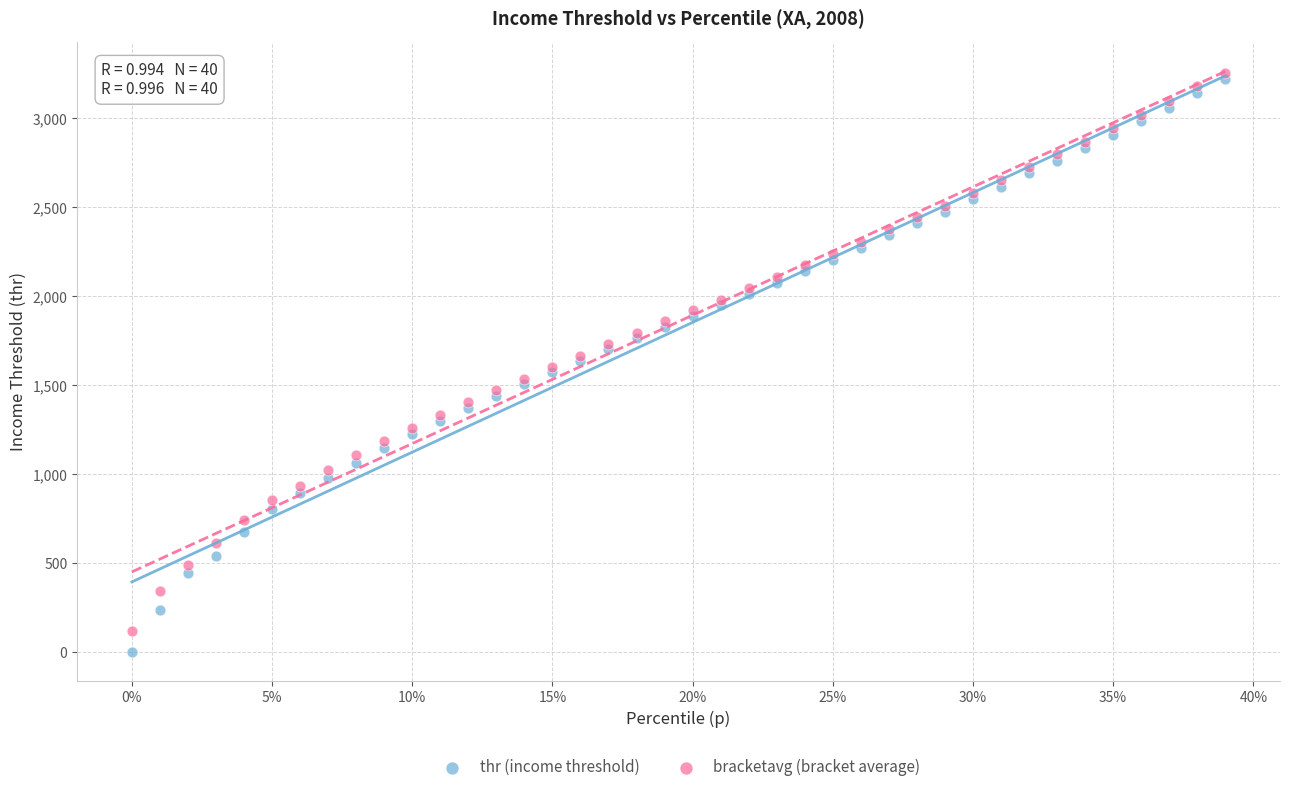

What is the X range (max minus min) for the scatter plot?

0.4